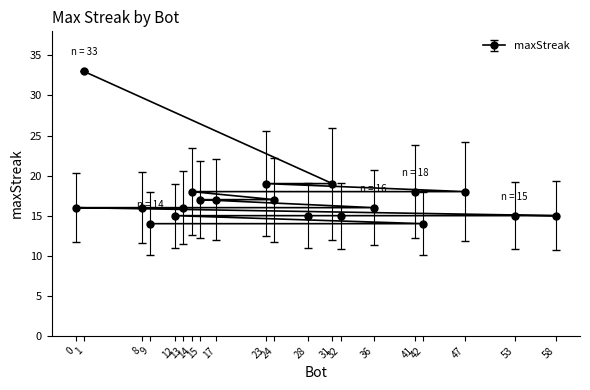

How many values exceed 16?

9